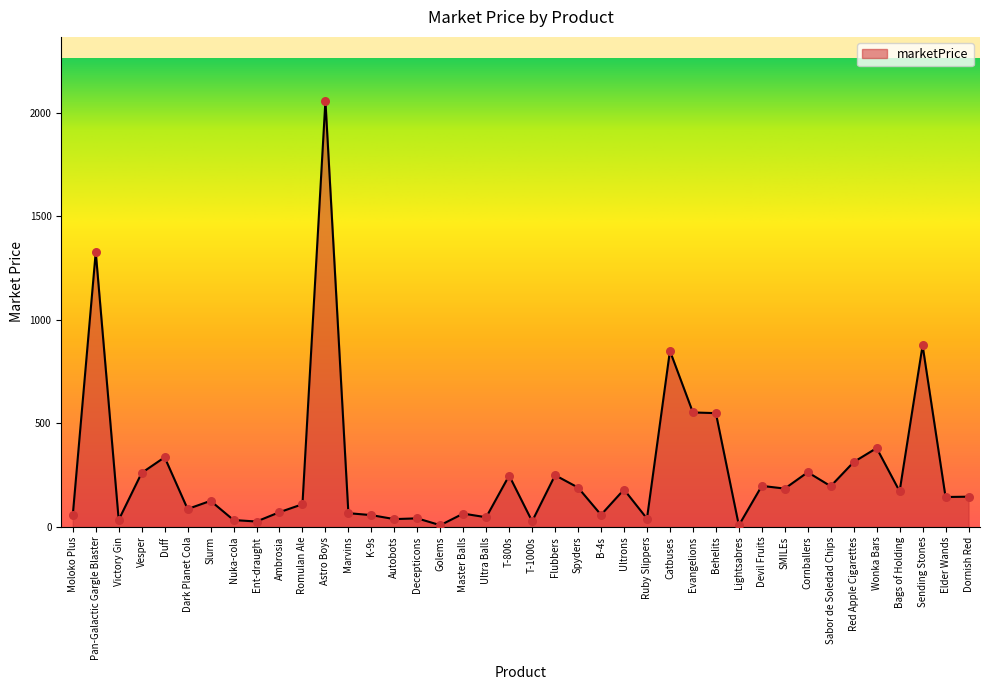

Which has a higher value, B-4s or Astro Boys?

Astro Boys